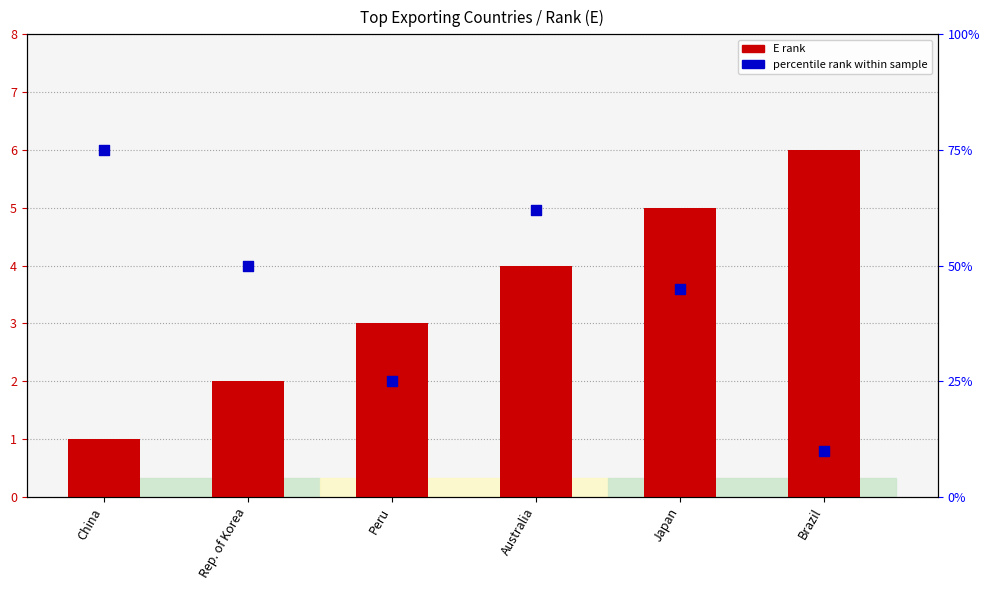

Is the value of percentile rank within sample at China greater than the value of E rank at Rep. of Korea?

Yes